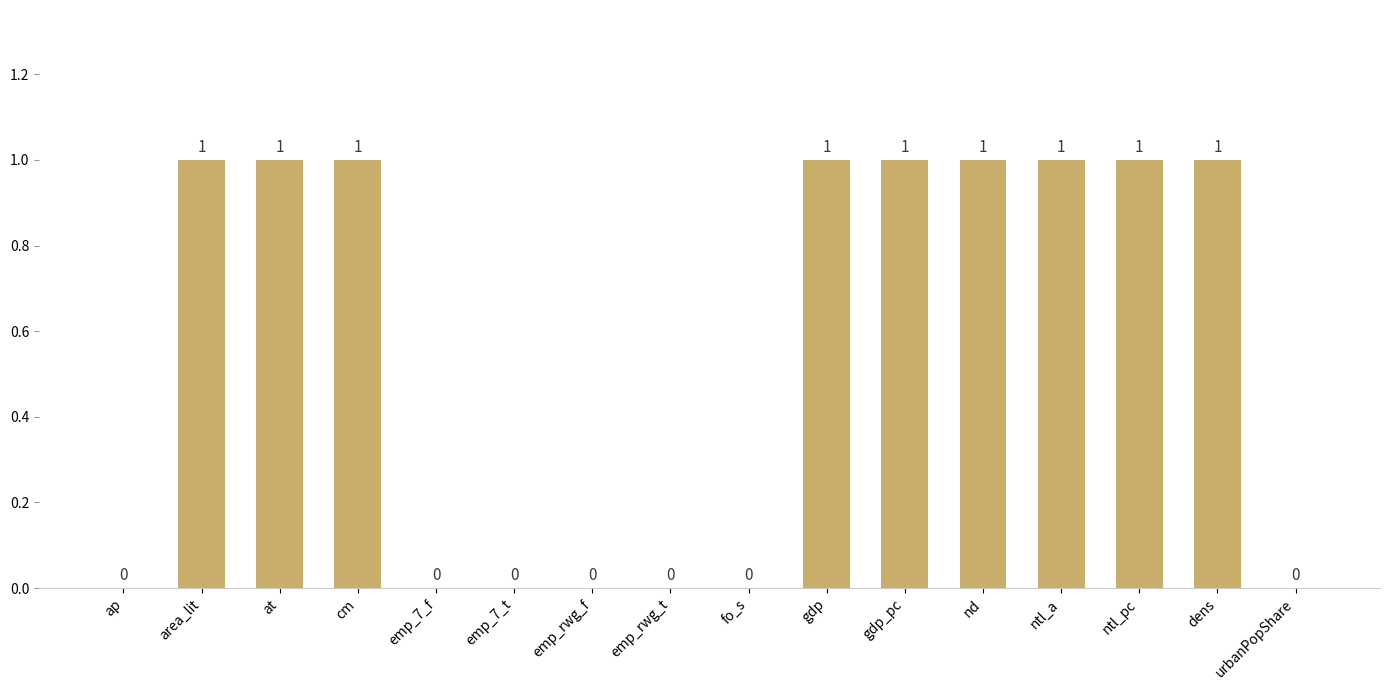

How many categories are shown in the chart?

16